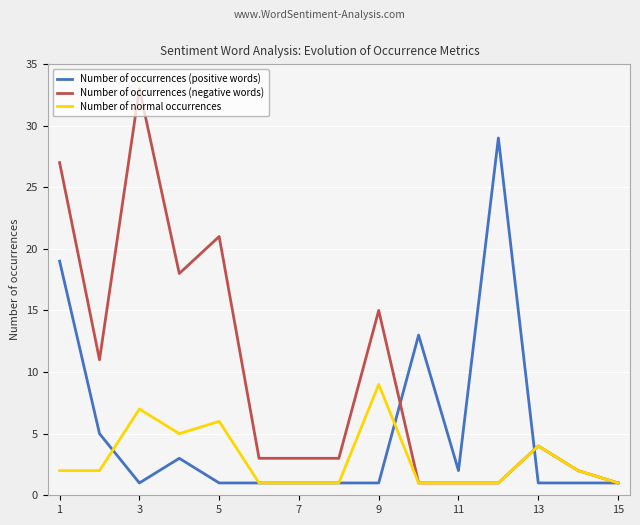

What is the highest value of the Number of occurrences (positive words) series?

29